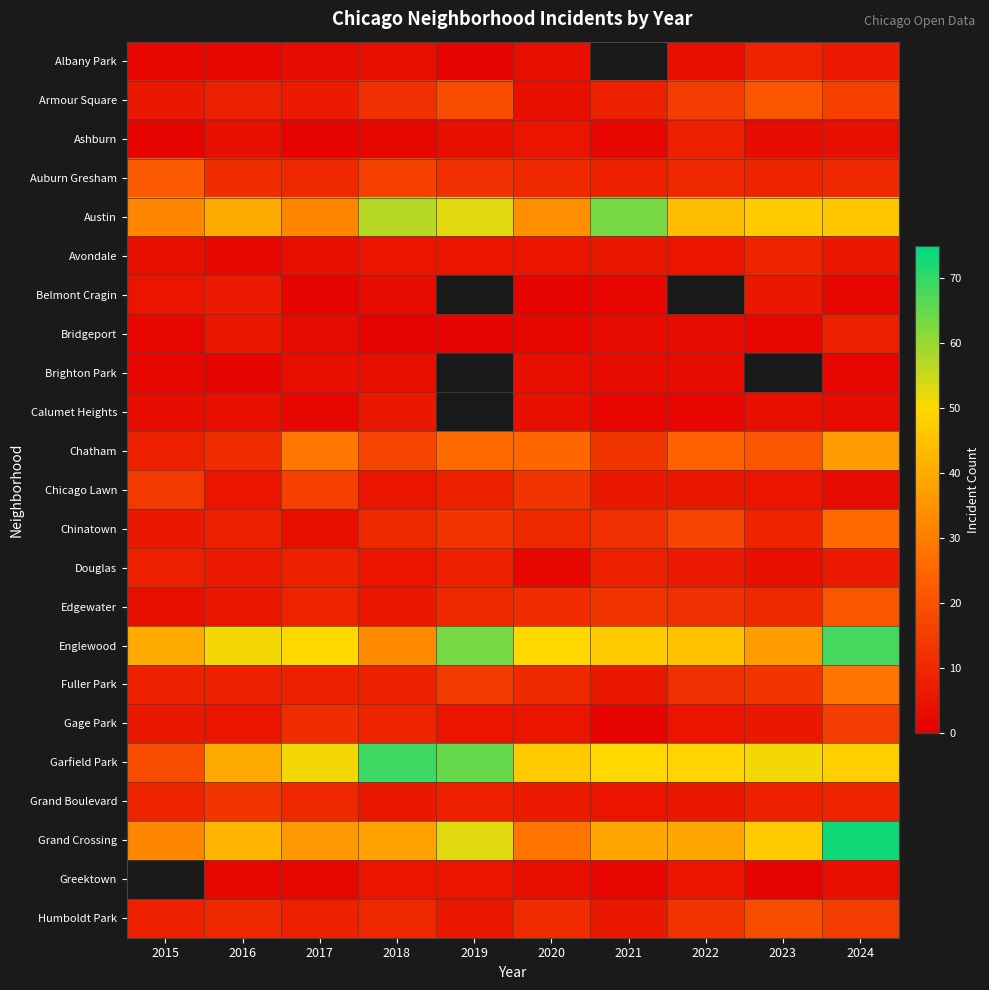

Between 2017 and 2024, which is larger?

2024